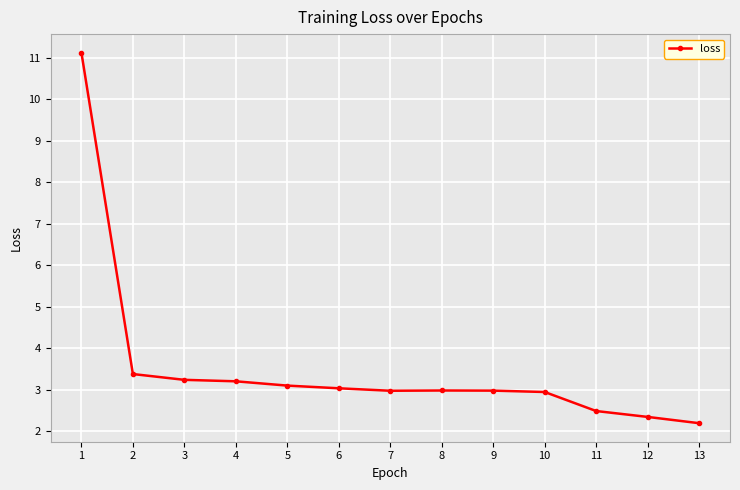

What is the difference between the values at 5 and 8?

0.1